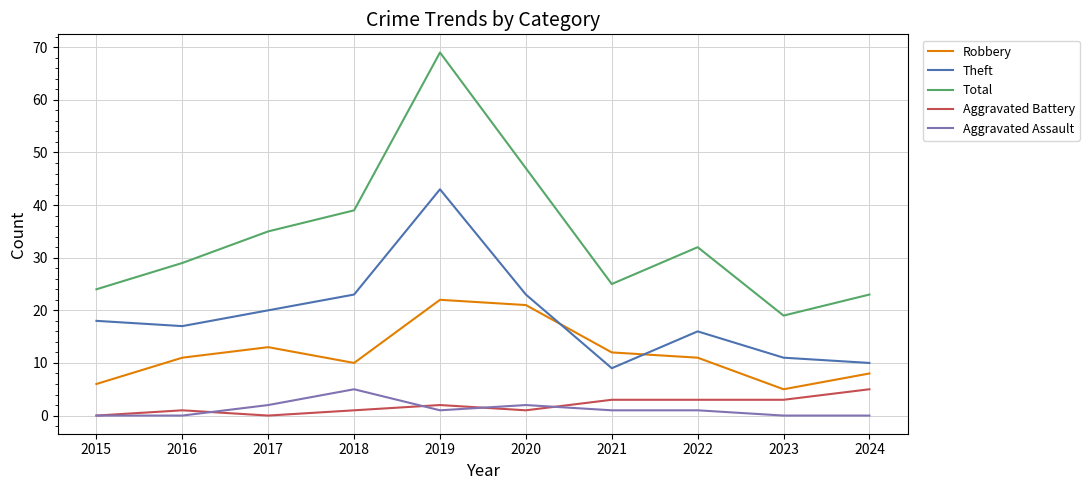

How many interior local valleys does the Total series have?

2